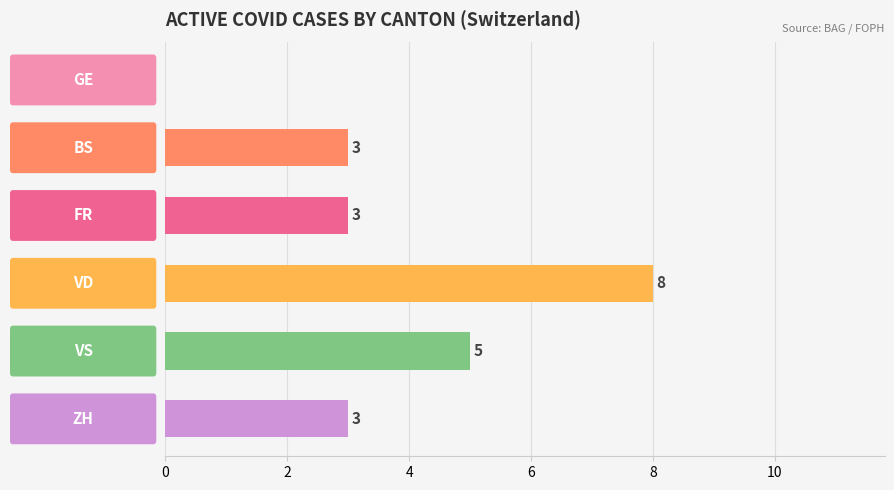

How many values are between 3 and 5?

4